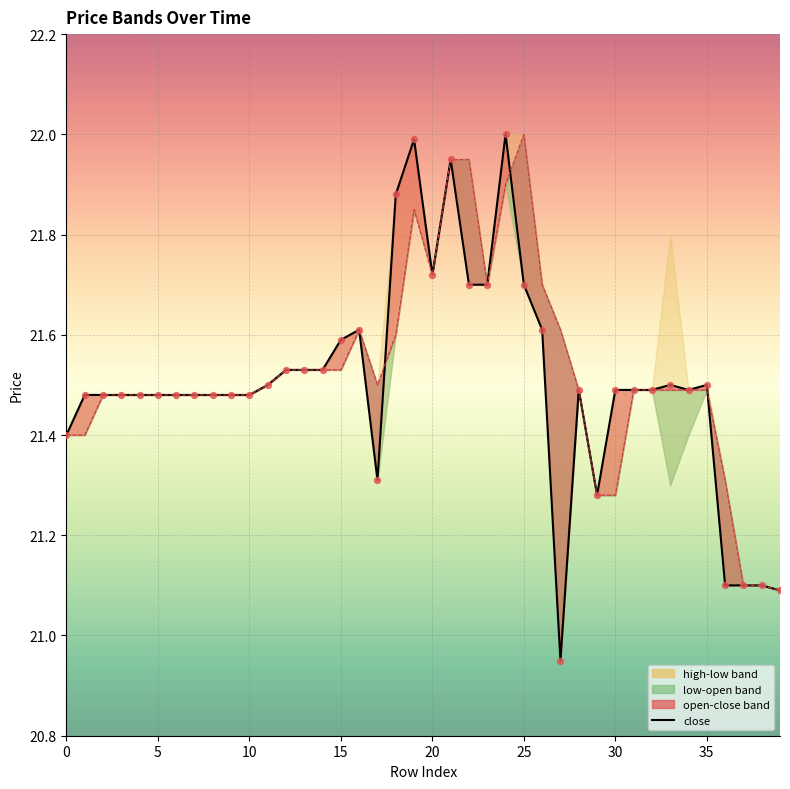

Which series contains the highest Y value?

close